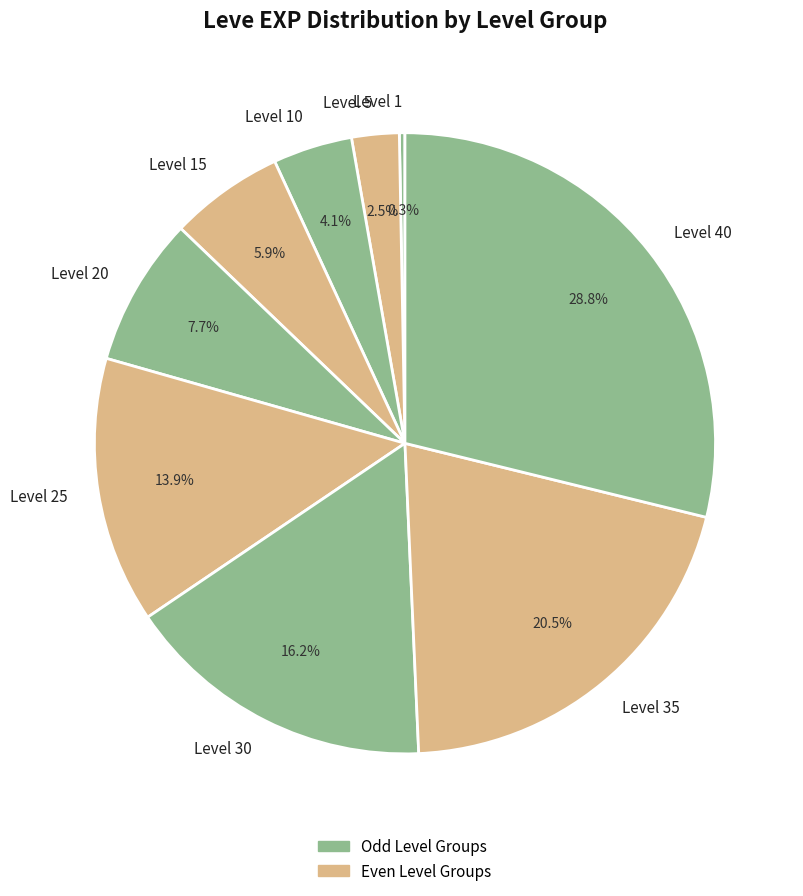

What is the smallest slice in the pie chart?

Level 1